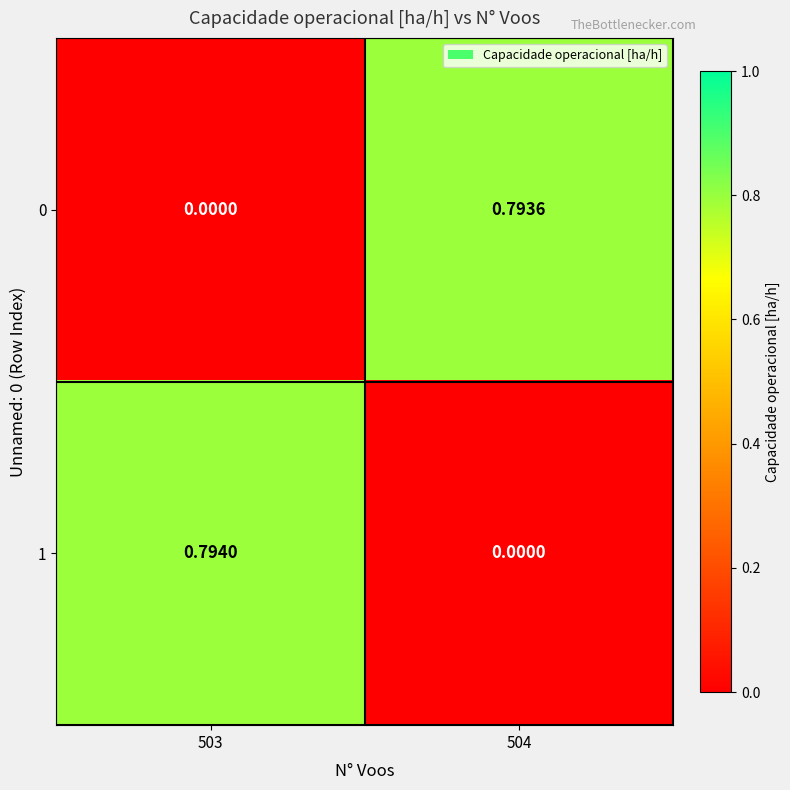

Is the value of 1 at 504 greater than the value of 0 at 504?

No